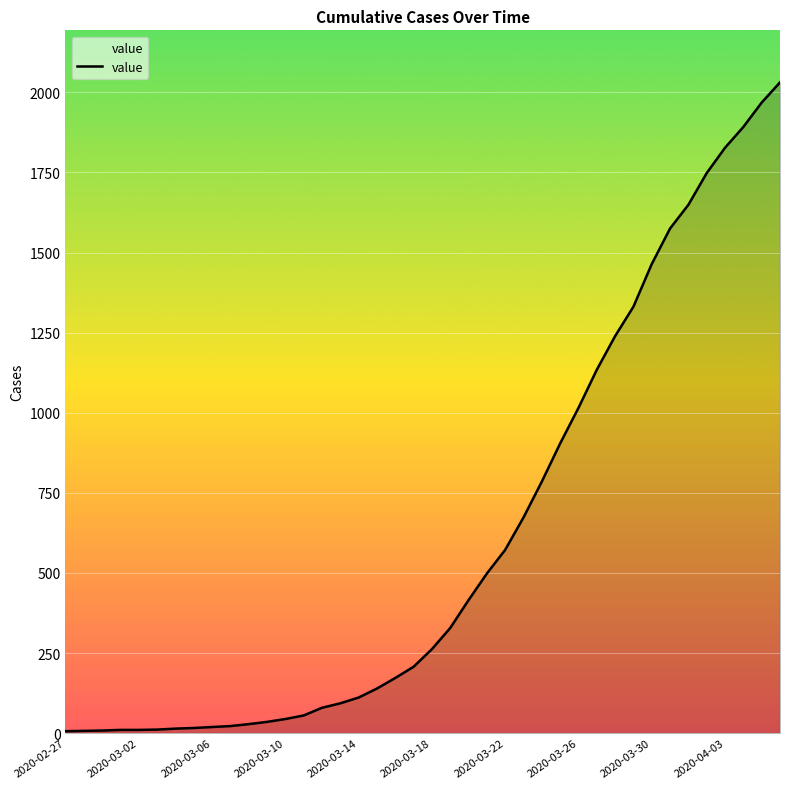

What is the difference between the maximum and minimum values?

2025